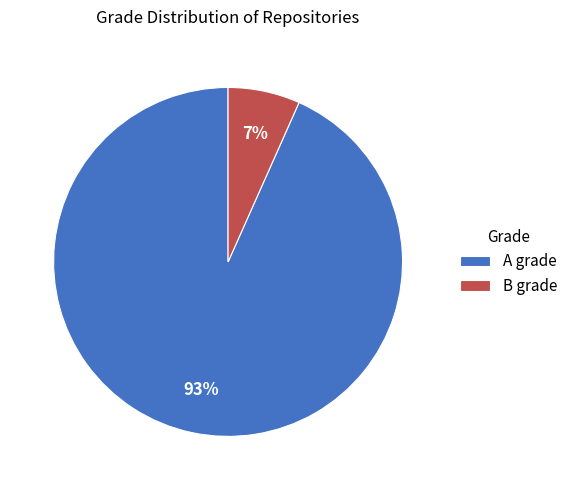

The A slice represents 93% of the pie. True or false?

True